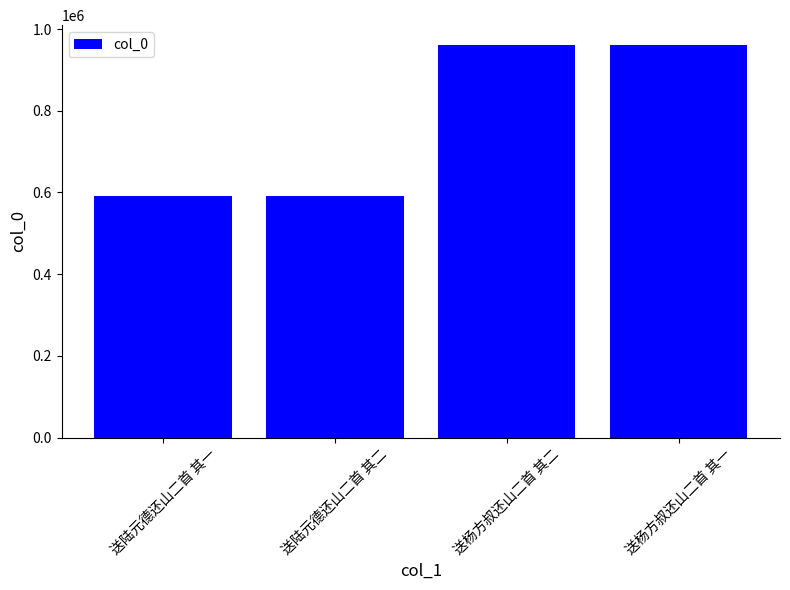

What is the value of the 1st bar from the left?

591937